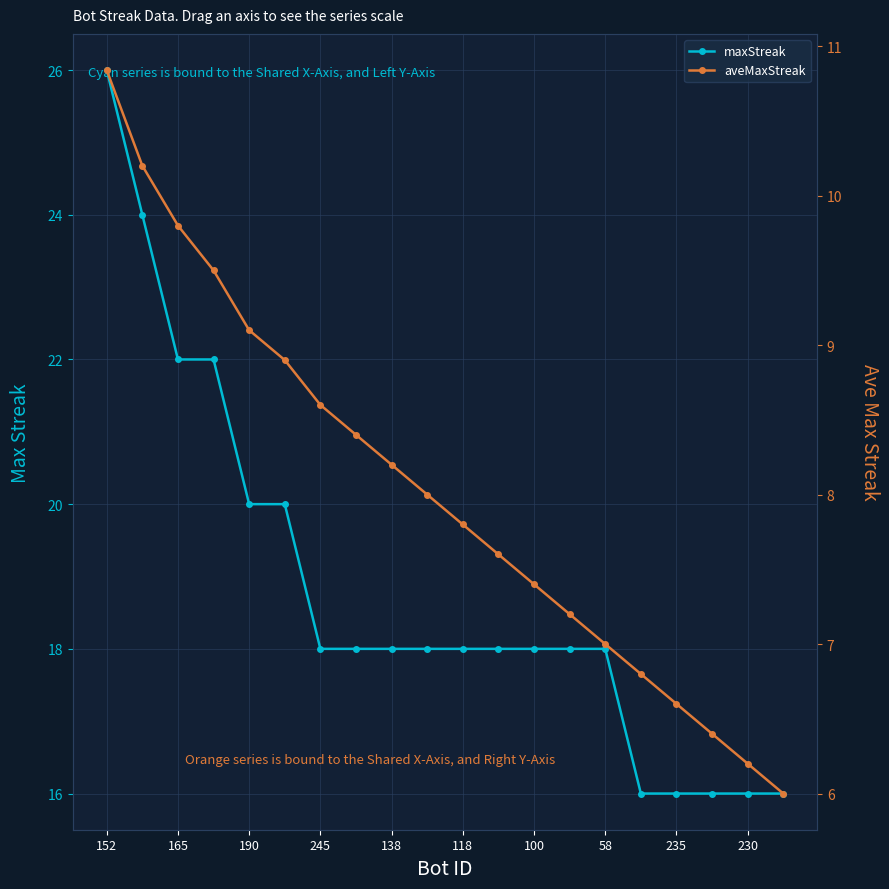

What is the average value of the aveMaxStreak series?

8.0